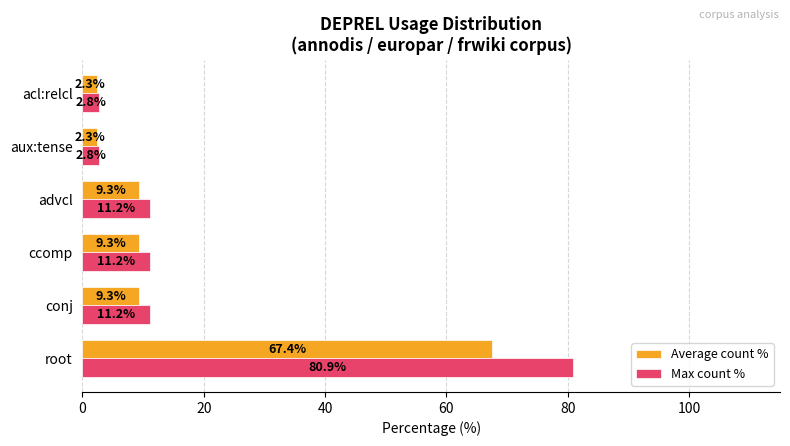

Which series has the largest total across all categories?

Max count %